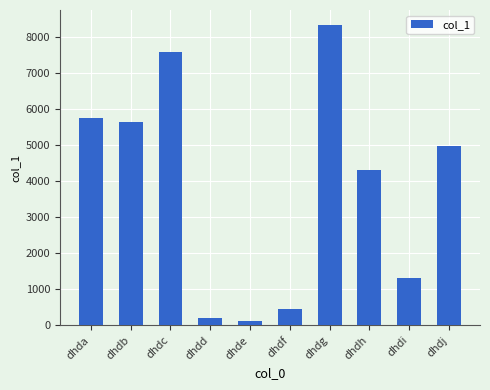

Which has a higher value, dhdb or dhda?

dhda